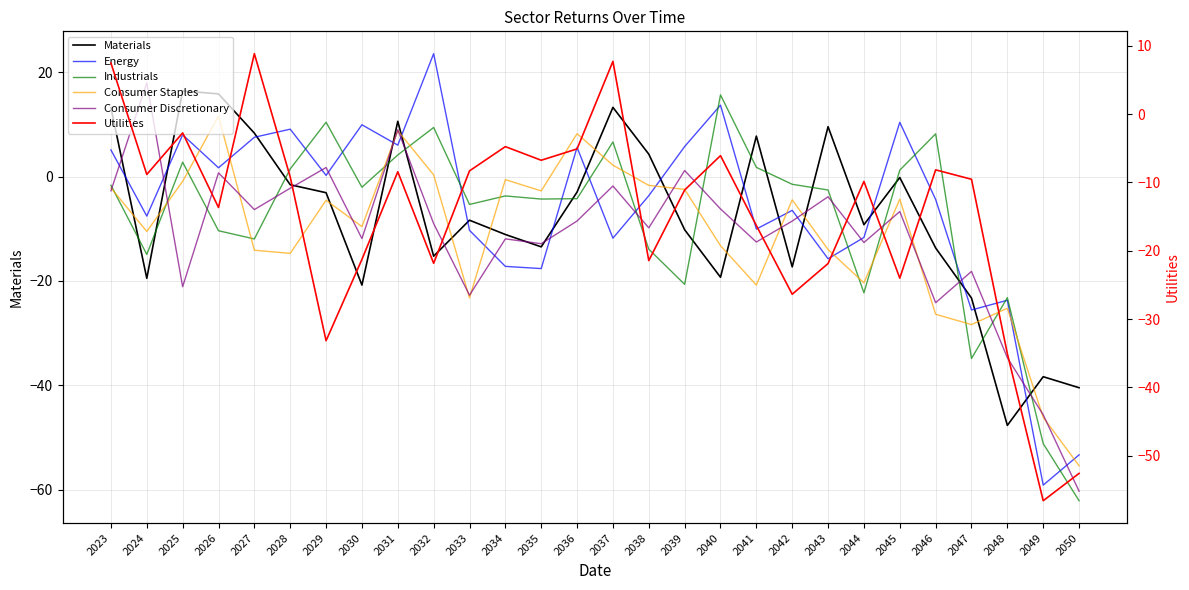

How many data points does each series have?

28